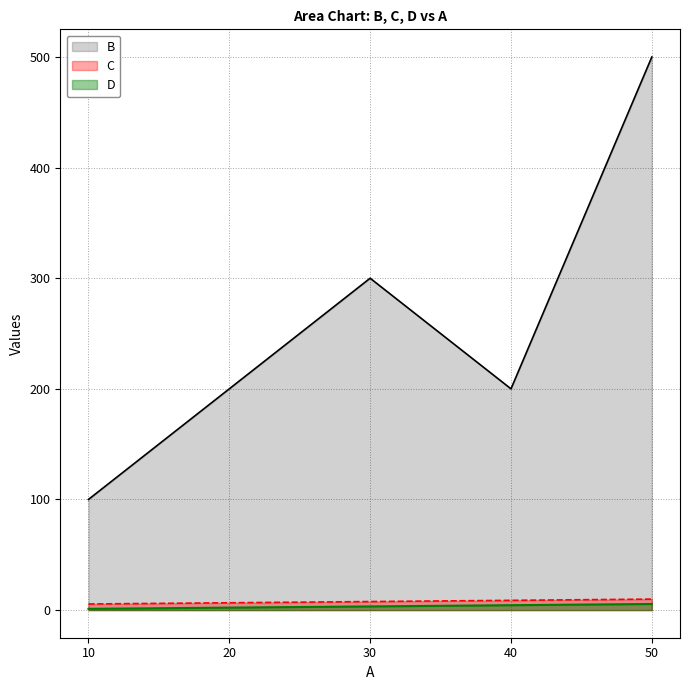

How many interior local valleys does the B series have?

1